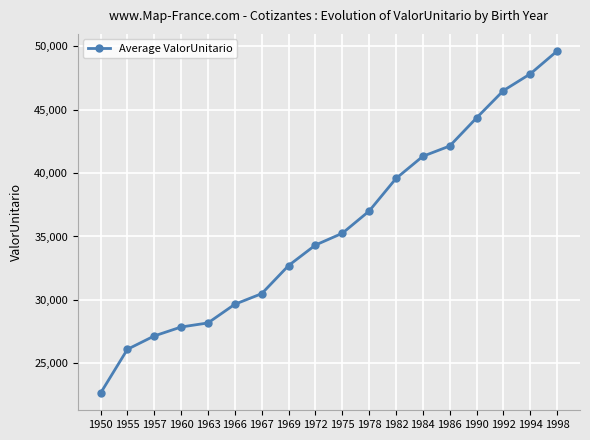

Approximately how many times larger is the value at 1990 compared to 1986?

1.1